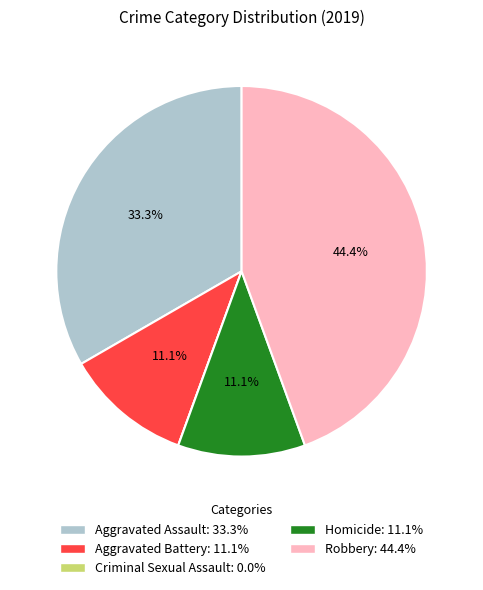

Does Homicide account for over 50% of the chart?

No